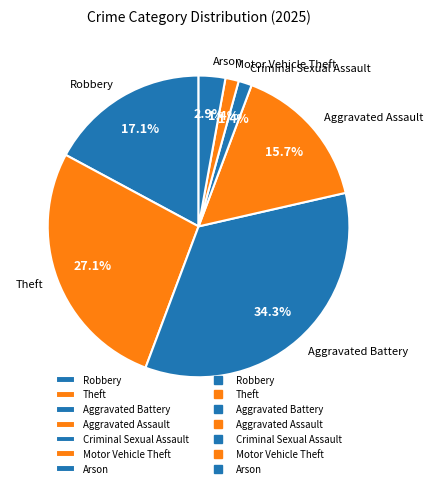

Approximately how many times larger is the value at Theft compared to Robbery?

1.6